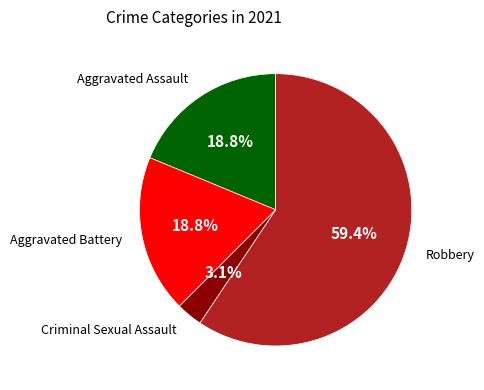

Does any single category account for the majority?

Yes